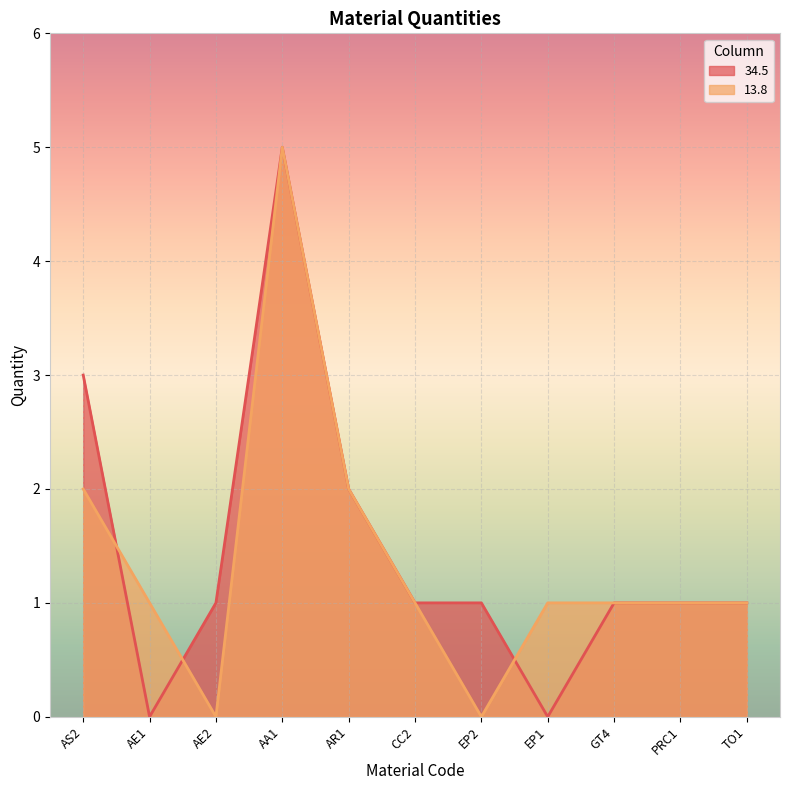

Which series changed the most between GT4 and PRC1?

34.5